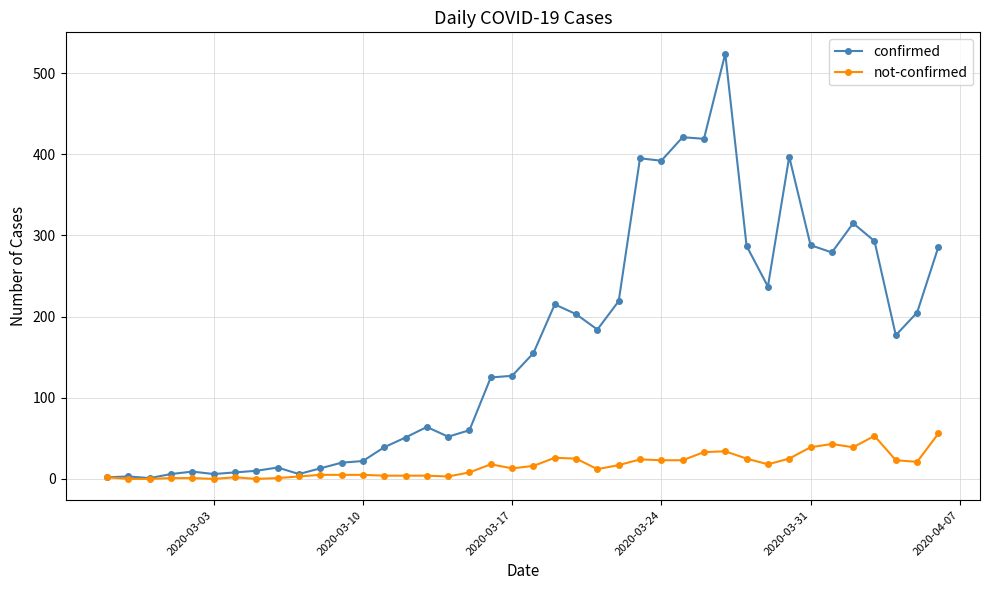

At how many categories does at least one series exceed 501?

1